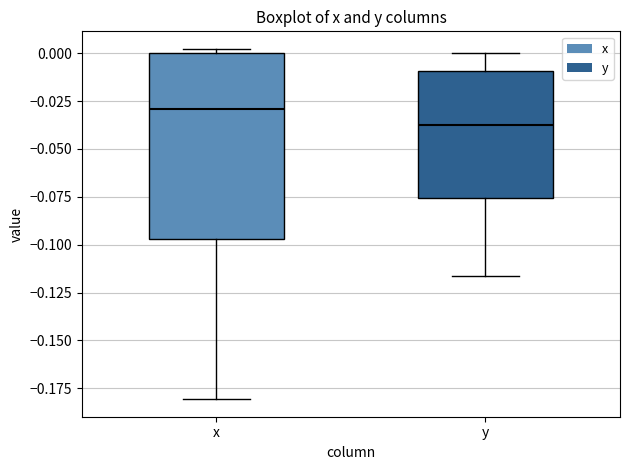

Which box is the tallest, from its lower edge to its upper edge?

x